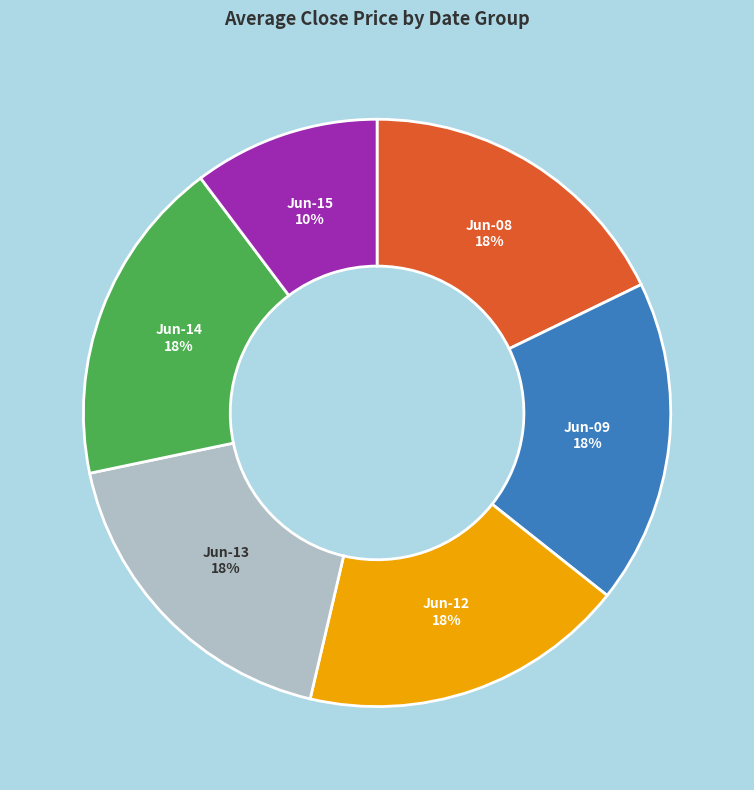

Does any single category account for the majority?

No